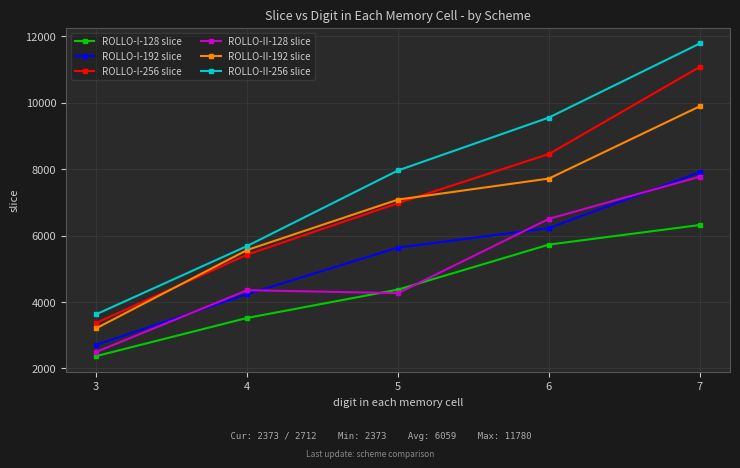

At 4, list the series in order from largest to smallest.

ROLLO-II-256 slice, ROLLO-II-192 slice, ROLLO-I-256 slice, ROLLO-II-128 slice, ROLLO-I-192 slice, ROLLO-I-128 slice